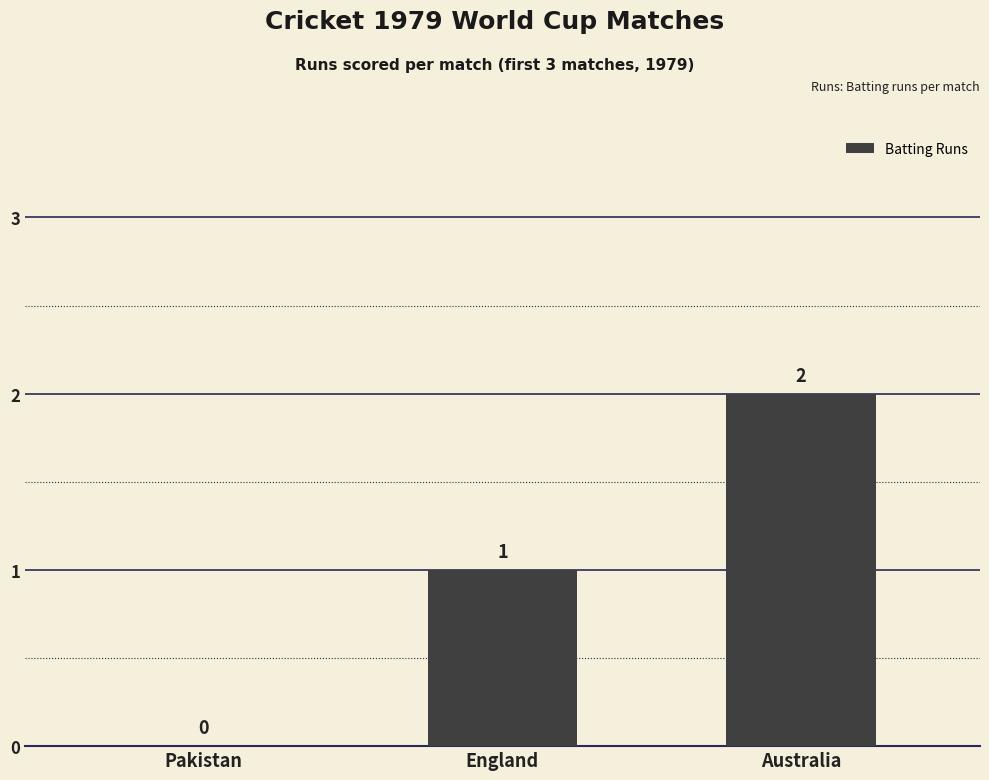

Is it true that the value at Pakistan is 1?

False